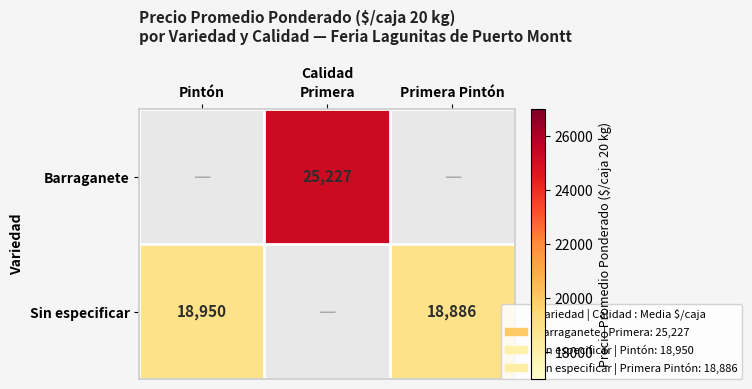

True or false: Sin especificar has a value of 32813 at Primera Pintón.

False